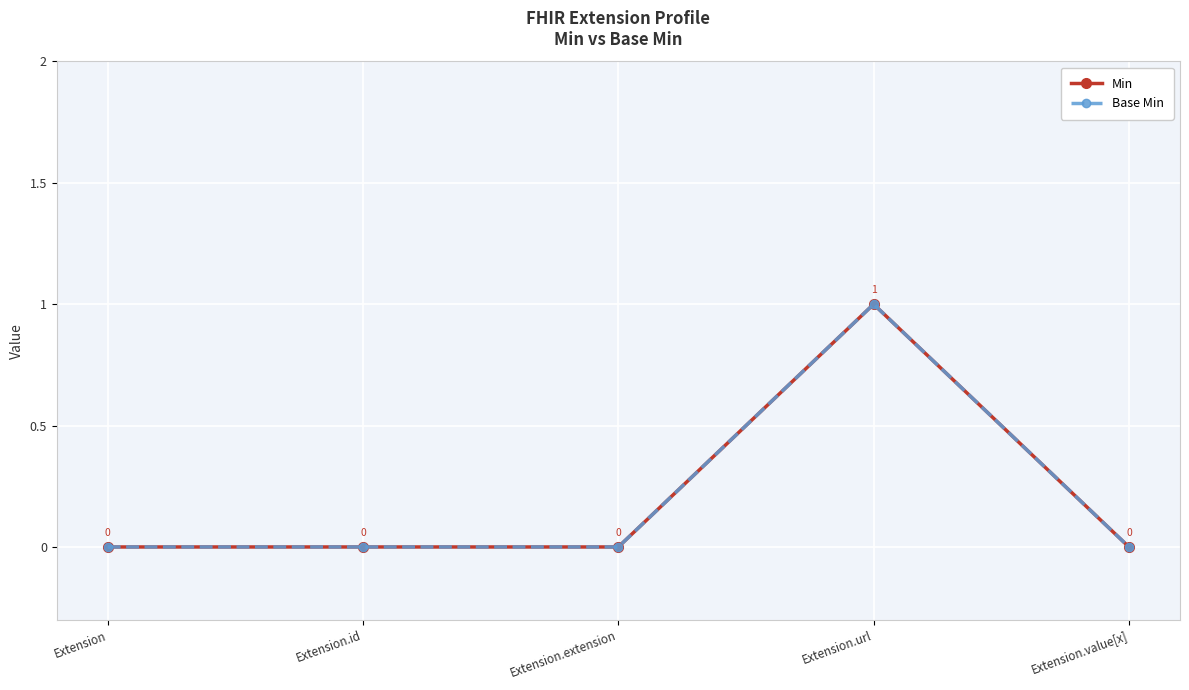

True or false: Base Min and Min cross at least once.

False